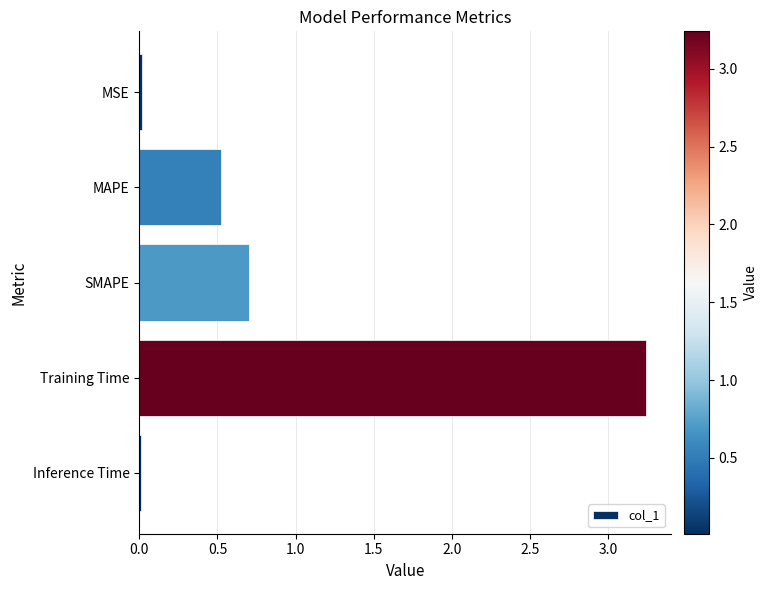

Which has a higher value, SMAPE or MSE?

SMAPE